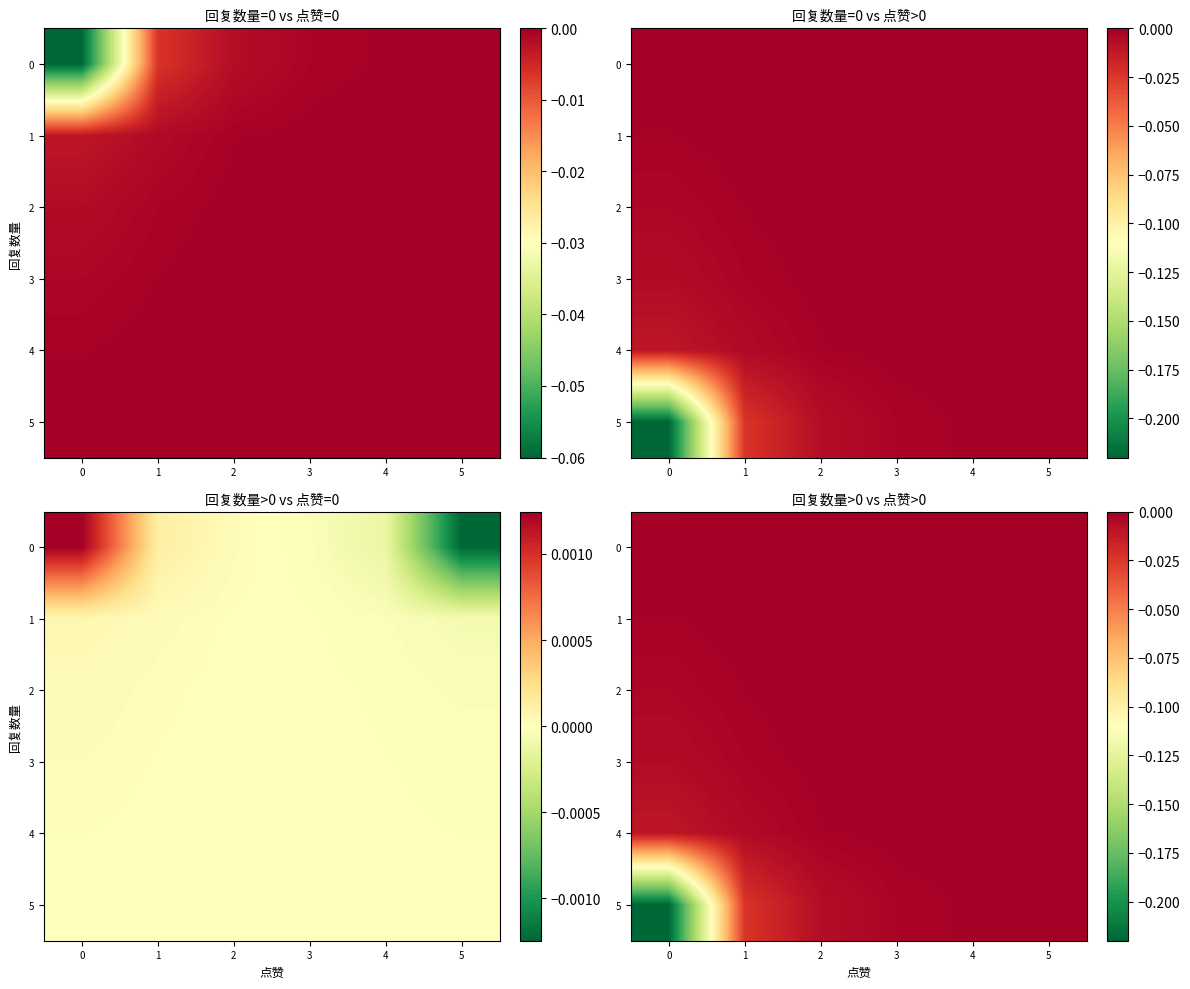

Rank the categories by 2 value from lowest to highest.

0, 1, 2, 3, 4, 5